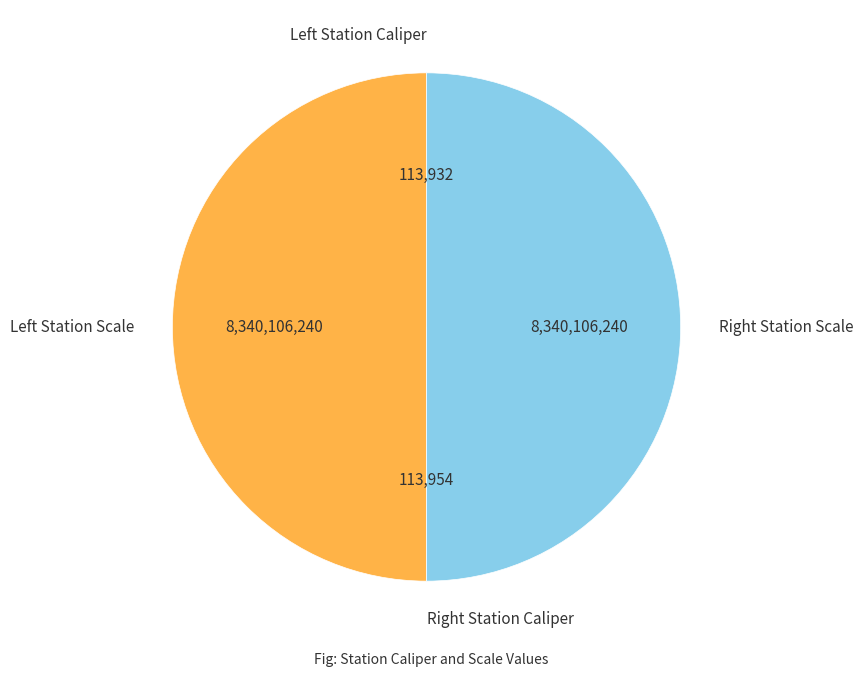

Which category has the biggest portion of the pie?

Left Station Scale